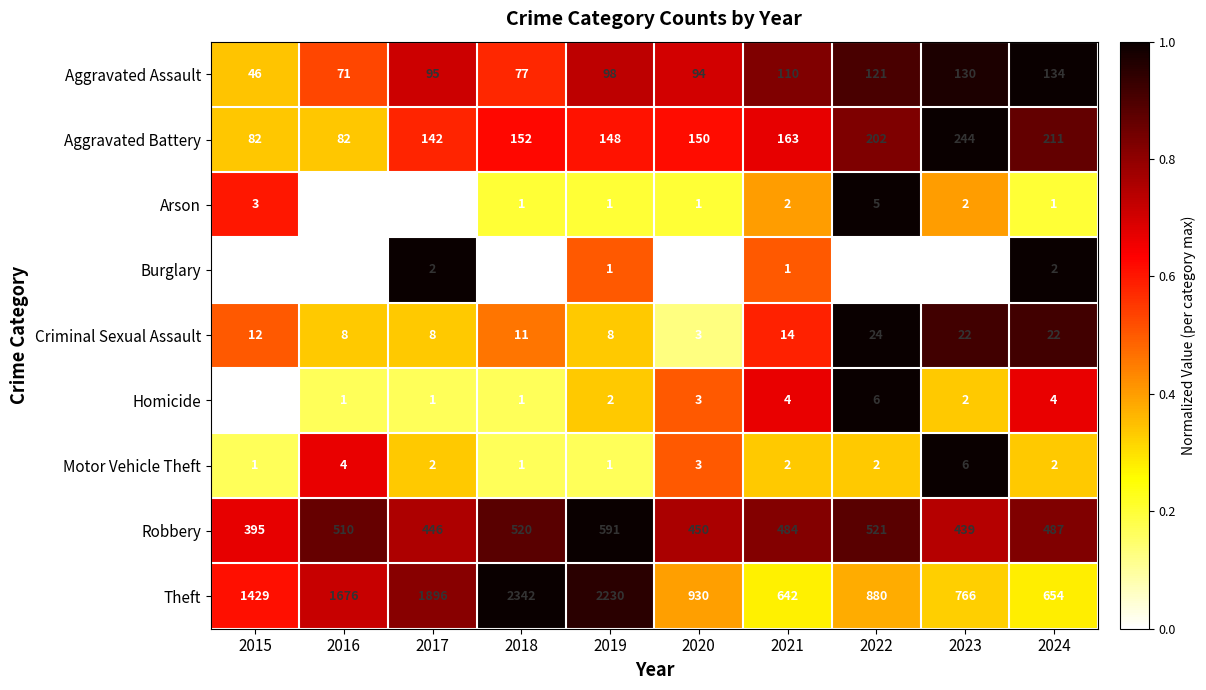

Which series has the largest range (max minus min)?

Theft